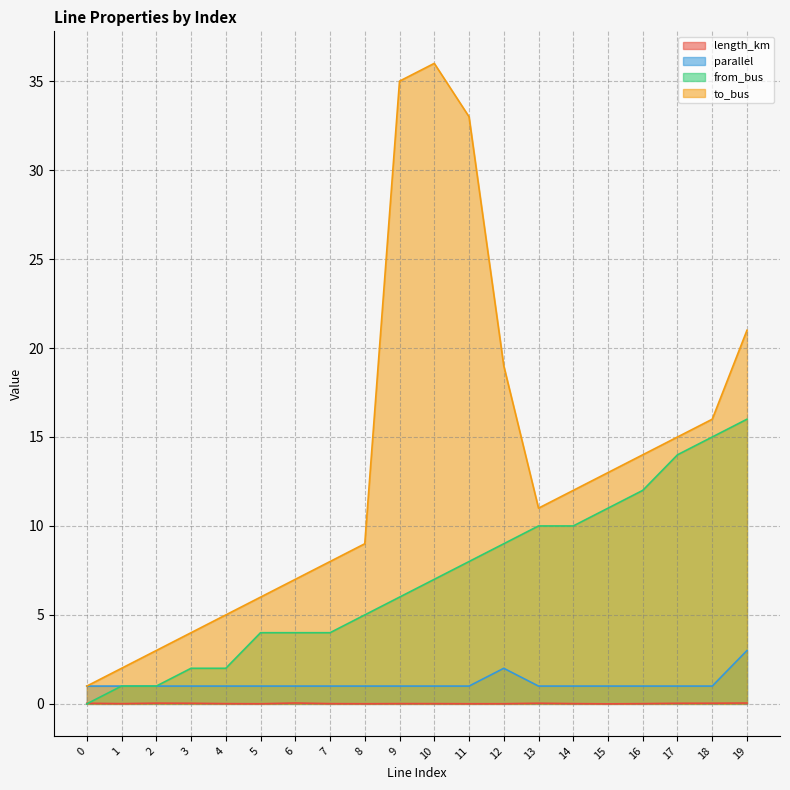

At which label does to_bus reach its peak?

10